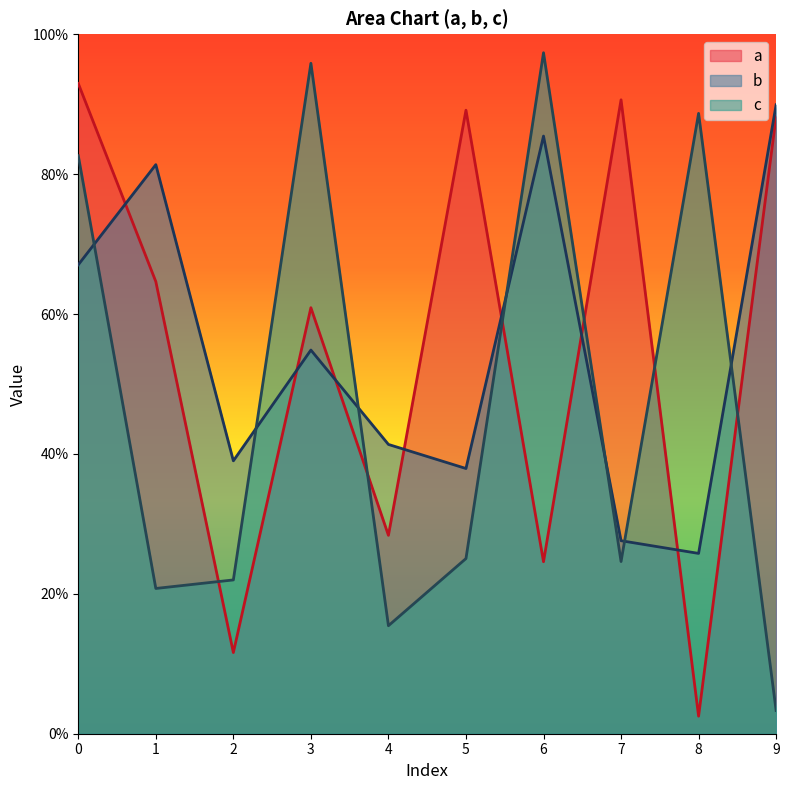

How many interior local valleys does the b series have?

3